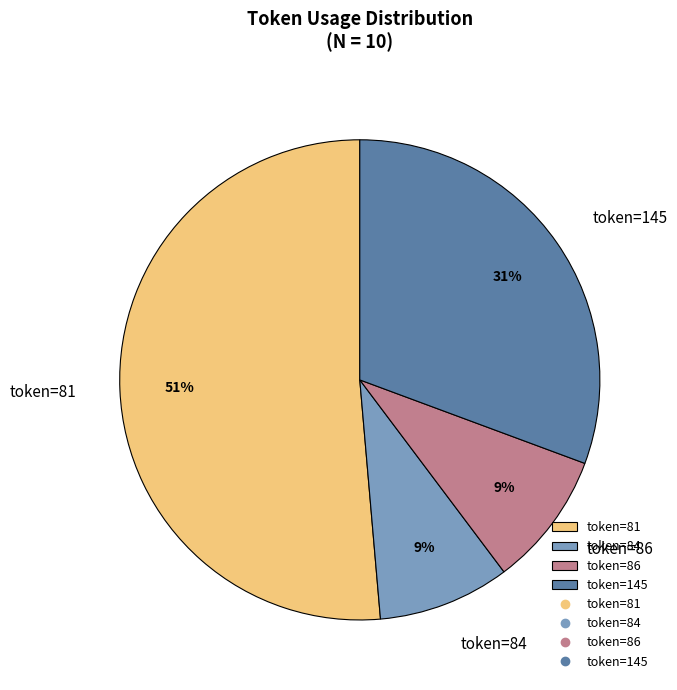

To the nearest percent, what portion does token=84 represent?

9%